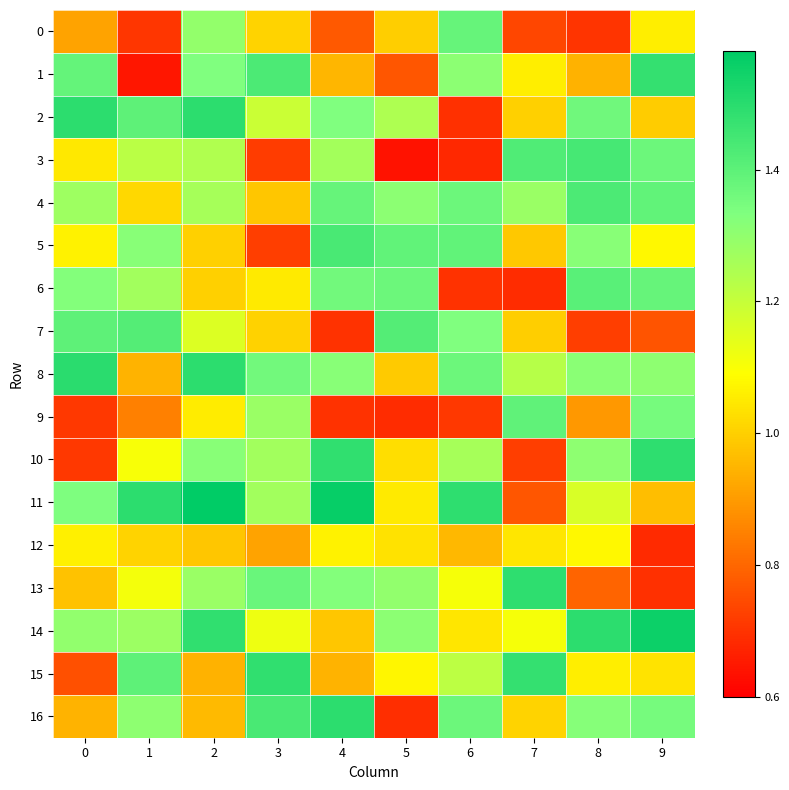

Reading left to right, what are all the values shown in this chart?

0: 0=0.9	1=0.7	2=1.3	3=1.0	4=0.8	5=1.0	6=1.4	7=0.7	8=0.7	9=1.1
1: 0=1.4	1=0.6	2=1.3	3=1.4	4=1.0	5=0.8	6=1.3	7=1.1	8=0.9	9=1.5
2: 0=1.5	1=1.4	2=1.5	3=1.2	4=1.3	5=1.2	6=0.7	7=1.0	8=1.4	9=1.0
3: 0=1.0	1=1.2	2=1.2	3=0.7	4=1.3	5=0.6	6=0.7	7=1.4	8=1.4	9=1.4
4: 0=1.3	1=1.0	2=1.3	3=1.0	4=1.4	5=1.3	6=1.4	7=1.3	8=1.4	9=1.4
5: 0=1.1	1=1.3	2=1.0	3=0.7	4=1.4	5=1.4	6=1.4	7=1.0	8=1.3	9=1.1
6: 0=1.3	1=1.3	2=1.0	3=1.0	4=1.4	5=1.4	6=0.7	7=0.7	8=1.4	9=1.4
7: 0=1.4	1=1.4	2=1.2	3=1.0	4=0.7	5=1.4	6=1.3	7=1.0	8=0.7	9=0.8
8: 0=1.5	1=0.9	2=1.5	3=1.4	4=1.3	5=1.0	6=1.4	7=1.2	8=1.3	9=1.3
9: 0=0.7	1=0.8	2=1.1	3=1.3	4=0.7	5=0.7	6=0.7	7=1.4	8=0.9	9=1.4
10: 0=0.7	1=1.1	2=1.3	3=1.3	4=1.5	5=1.0	6=1.3	7=0.7	8=1.3	9=1.5
11: 0=1.3	1=1.5	2=1.6	3=1.3	4=1.6	5=1.0	6=1.5	7=0.8	8=1.2	9=1.0
12: 0=1.1	1=1.0	2=1.0	3=0.9	4=1.1	5=1.0	6=1.0	7=1.0	8=1.1	9=0.7
13: 0=1.0	1=1.1	2=1.3	3=1.4	4=1.3	5=1.3	6=1.1	7=1.5	8=0.8	9=0.7
14: 0=1.3	1=1.3	2=1.5	3=1.1	4=1.0	5=1.3	6=1.0	7=1.1	8=1.5	9=1.6
15: 0=0.8	1=1.4	2=0.9	3=1.5	4=0.9	5=1.1	6=1.2	7=1.5	8=1.1	9=1.0
16: 0=0.9	1=1.3	2=1.0	3=1.4	4=1.5	5=0.7	6=1.4	7=1.0	8=1.3	9=1.4